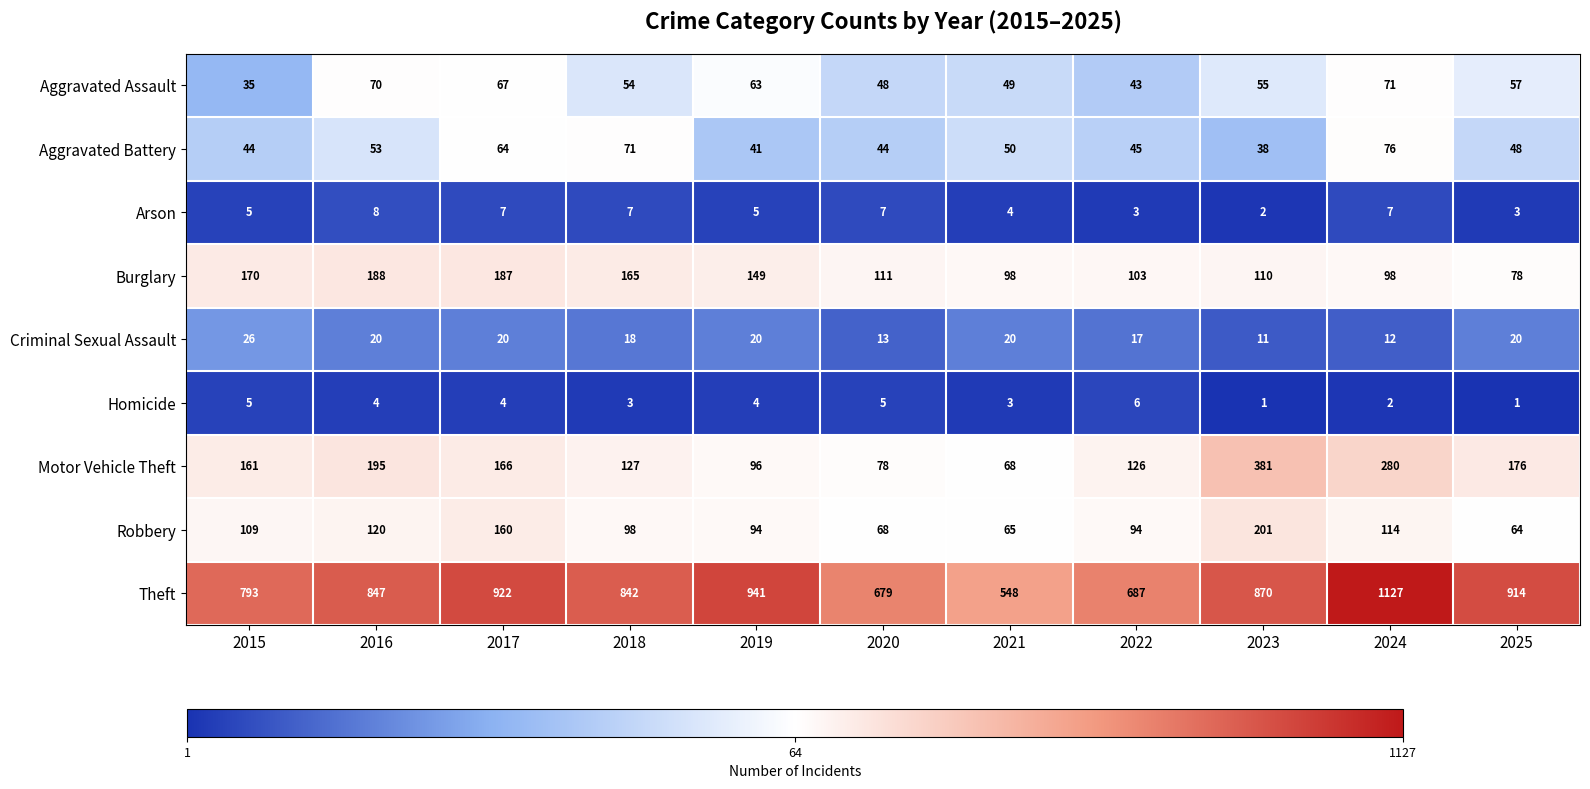

What is the average value of the Burglary series?

132